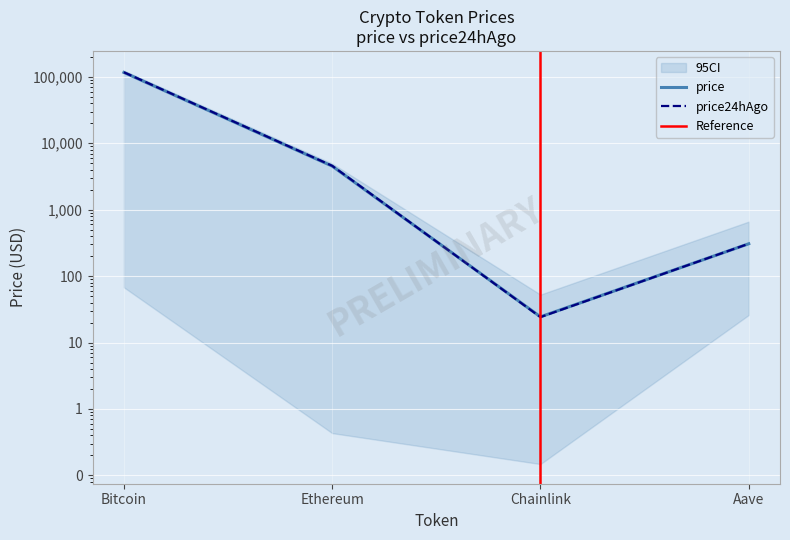

Where is the first local minimum for price?

Chainlink